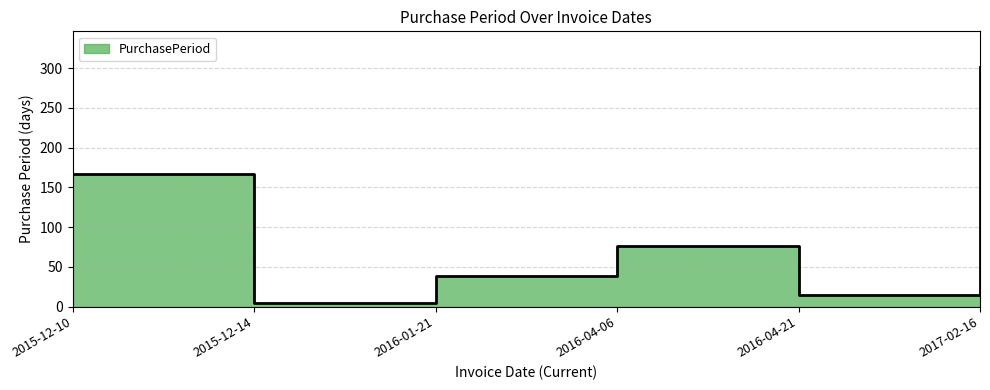

List the labels in order of value, largest first.

2017-02-16, 2015-12-10, 2016-04-06, 2016-01-21, 2016-04-21, 2015-12-14